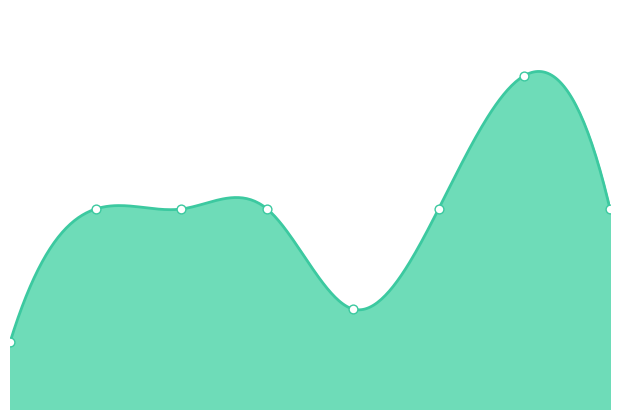

What is the change in value from 1 to 6?

+4